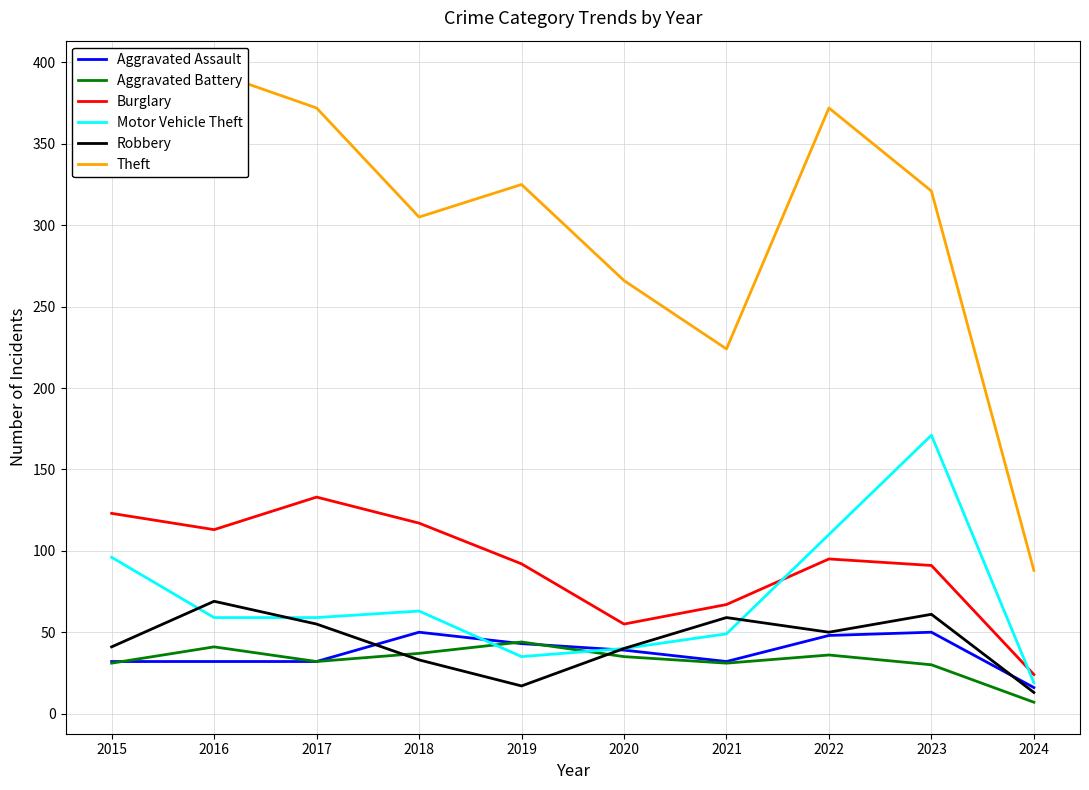

Which series has the largest range (max minus min)?

Theft